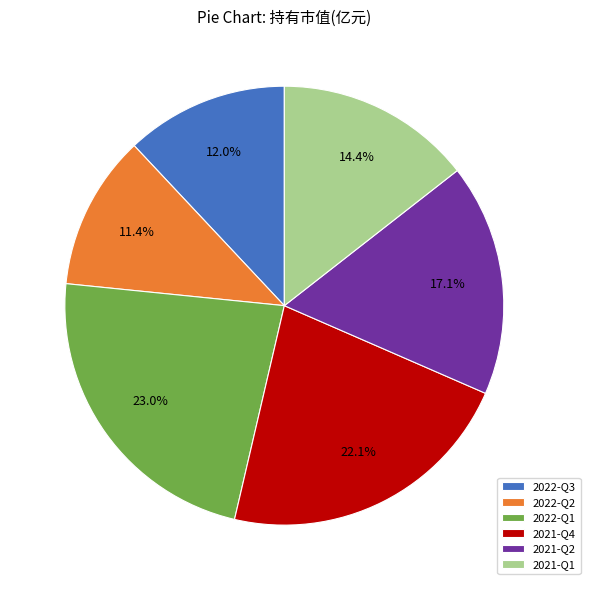

To the nearest percent, what percentage of the pie is 2021-Q2?

17%